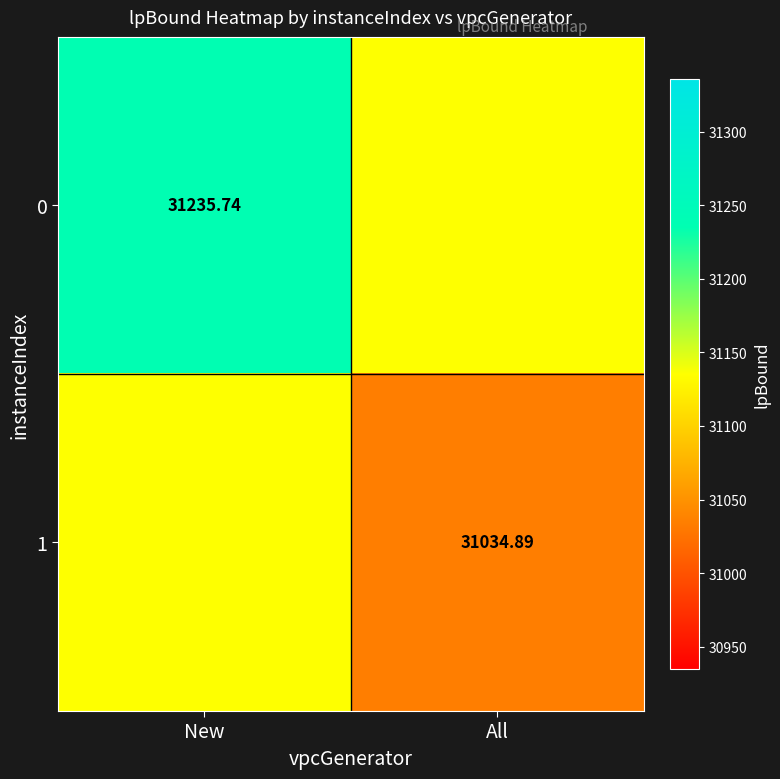

At which category is the sum across all series the highest?

New